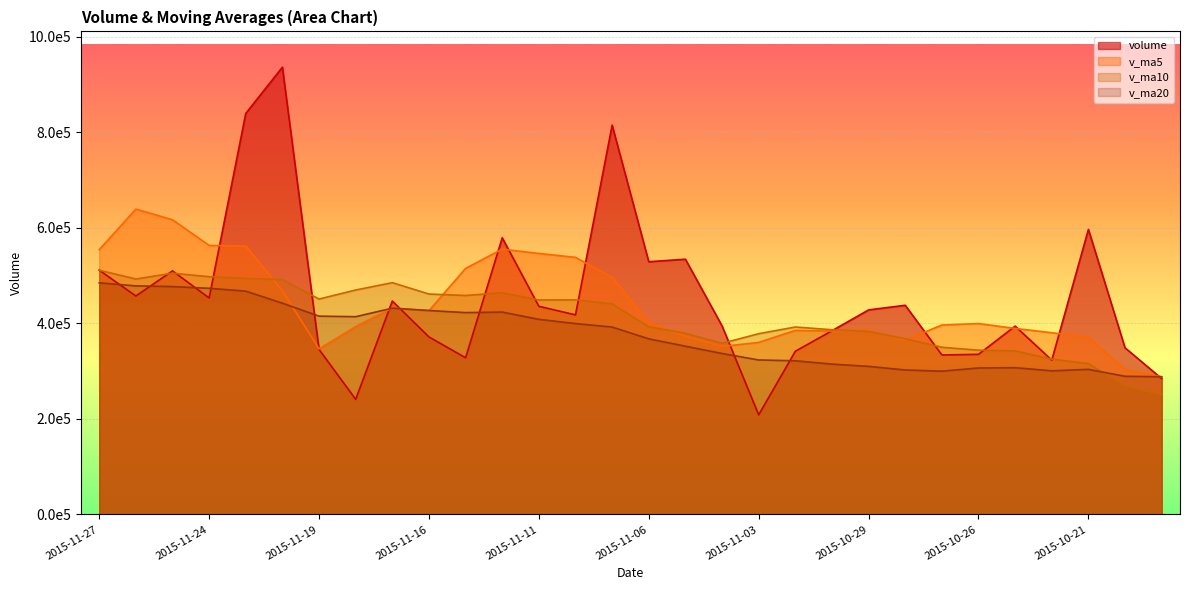

What is the average value of the v_ma20 series?

376133.5